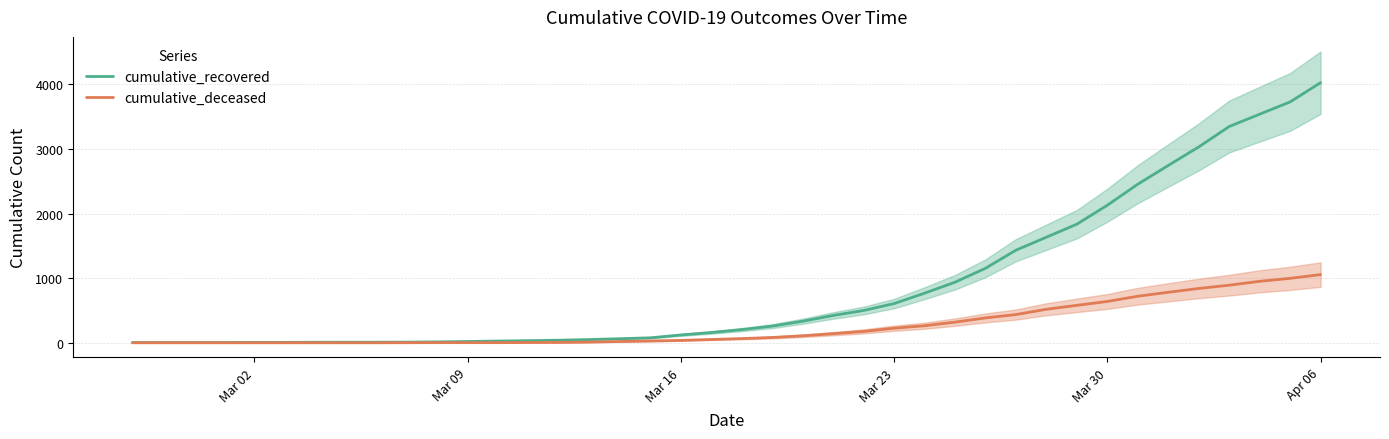

What is the difference between the maximum and minimum values in the cumulative_recovered series?

4025